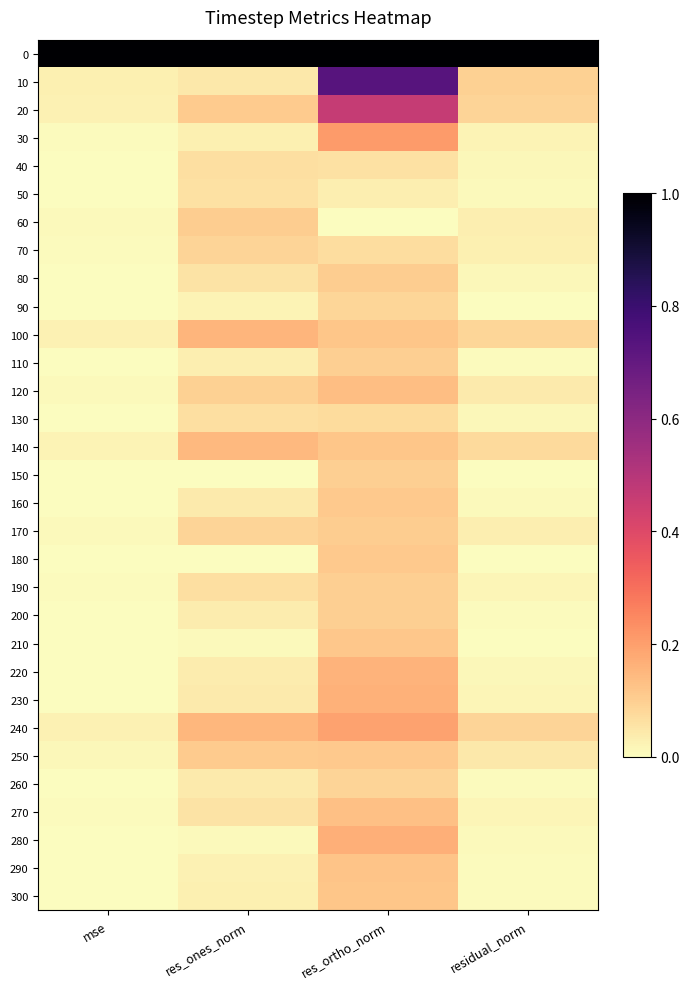

Rank the series by their maximum value, from lowest to highest.

50, 40, 130, 90, 70, 260, 200, 110, 150, 190, 170, 60, 80, 180, 160, 250, 210, 300, 290, 270, 120, 140, 100, 220, 230, 280, 240, 30, 20, 10, 0